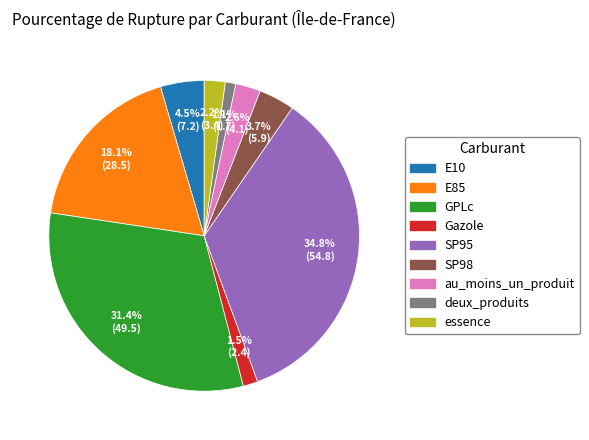

What percentage is the GPLc slice, to the nearest percent?

31%